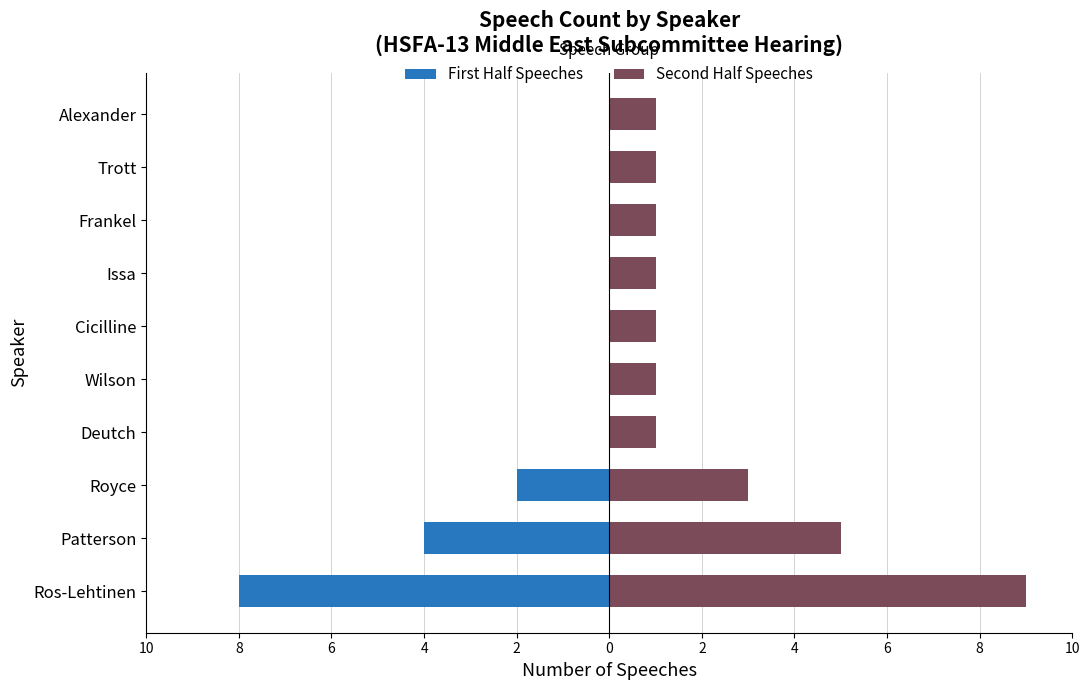

Which series has the widest spread of values?

First Half Speeches